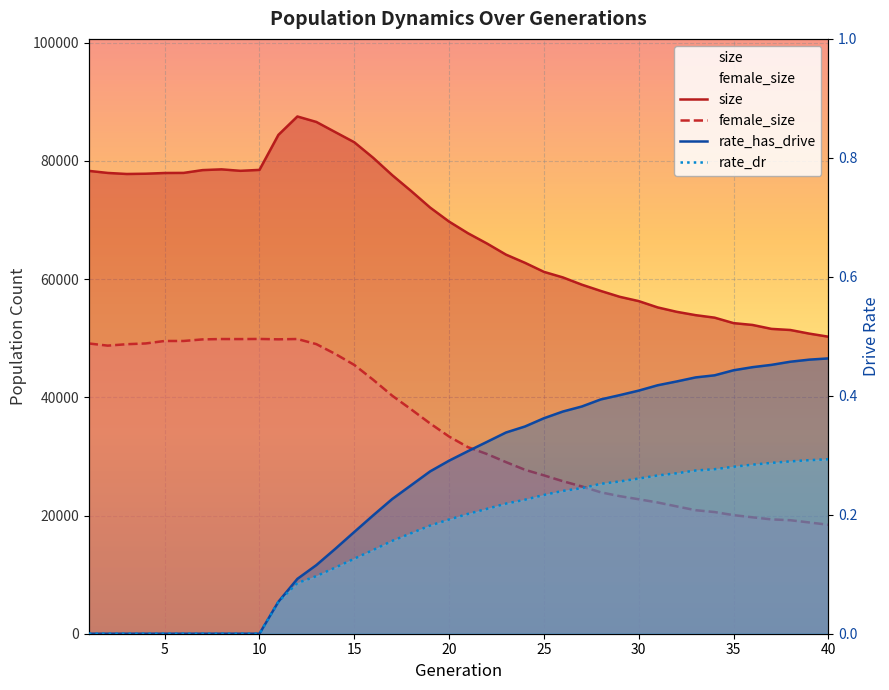

True or false: size and rate_has_drive intersect in this chart.

False